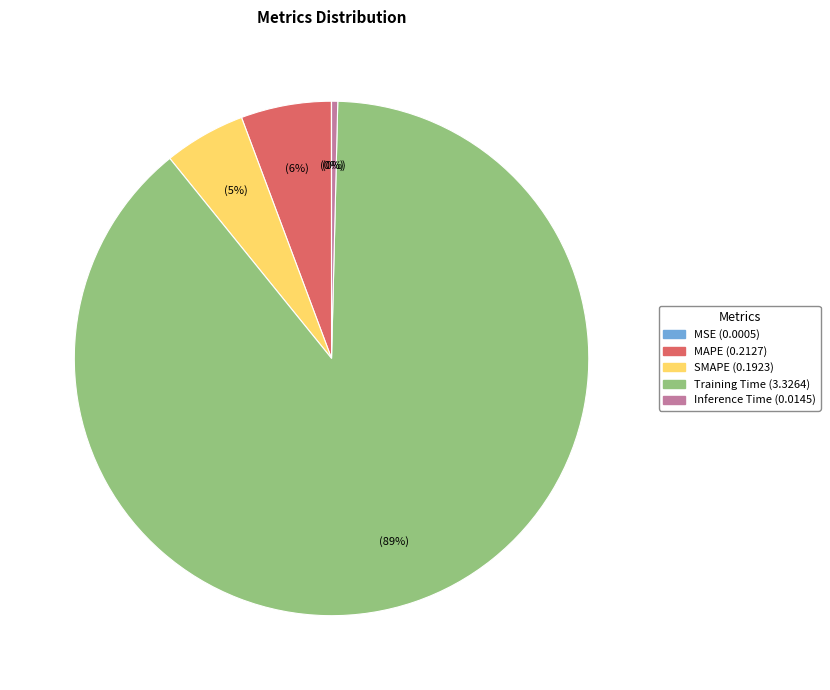

Do Inference Time and SMAPE together represent more than half of the pie?

No